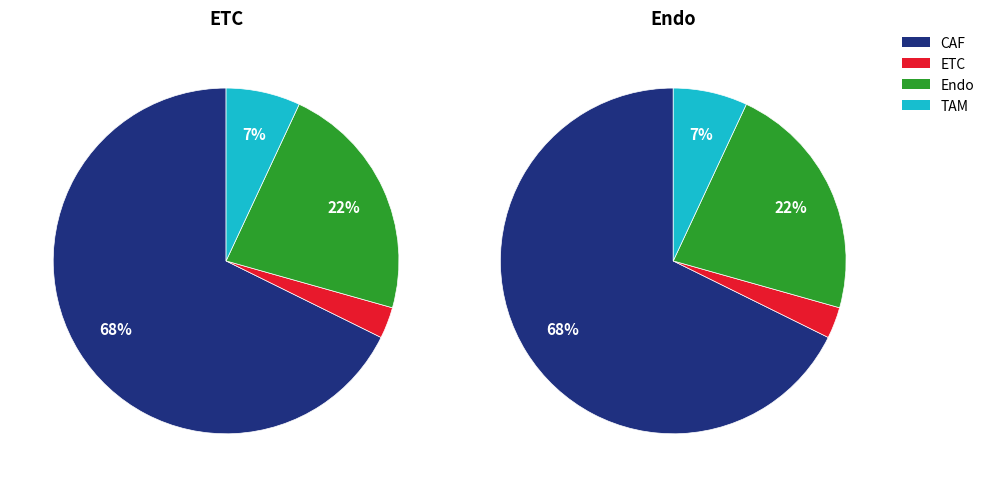

What percentage is NOT represented by CAF?

32.3%